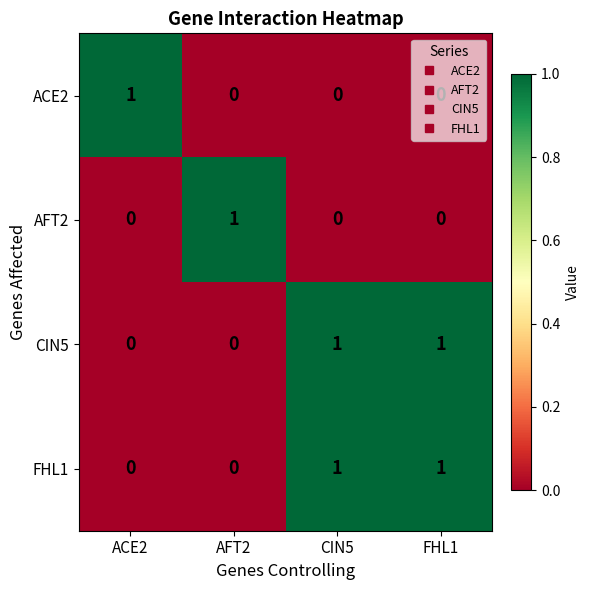

What is the total value across all series at CIN5?

2